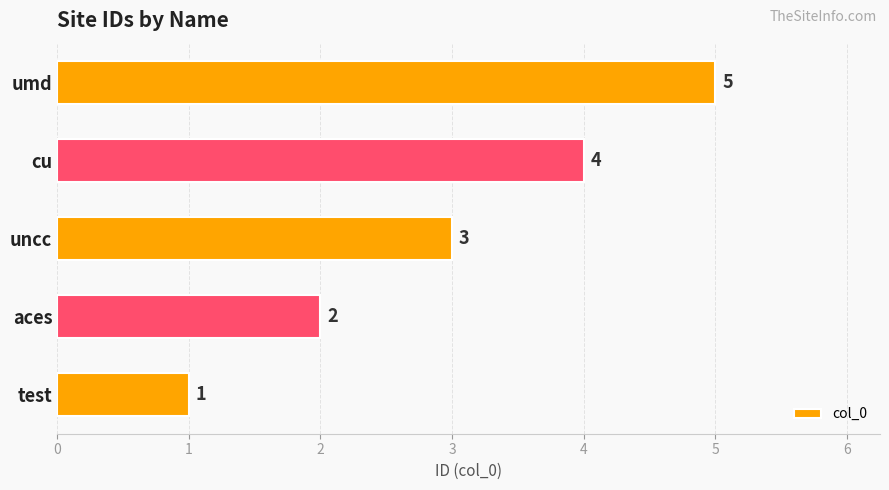

The value at umd is 8. True or false?

False